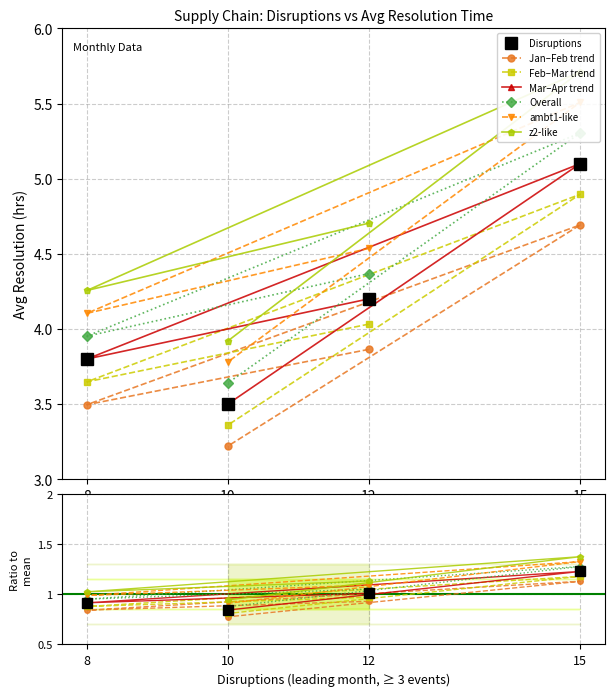

What is the smallest value displayed?

3.5